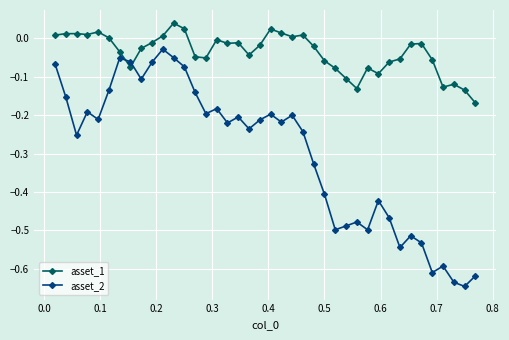

Does the chart have visible grid lines?

Yes